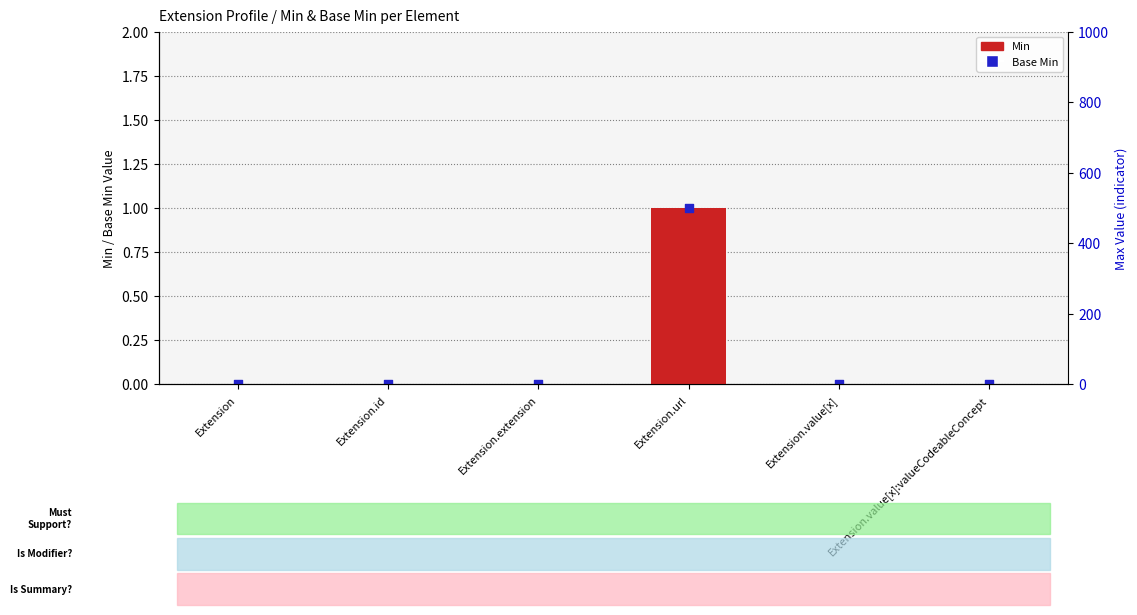

At how many categories does at least one series exceed 0?

1